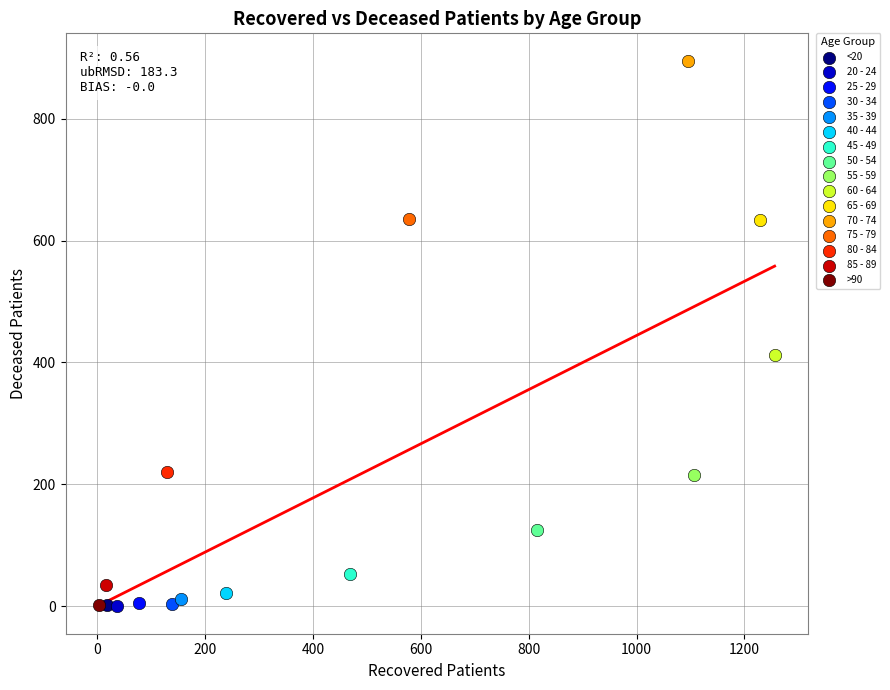

Which series contains the highest Y value?

70 - 74